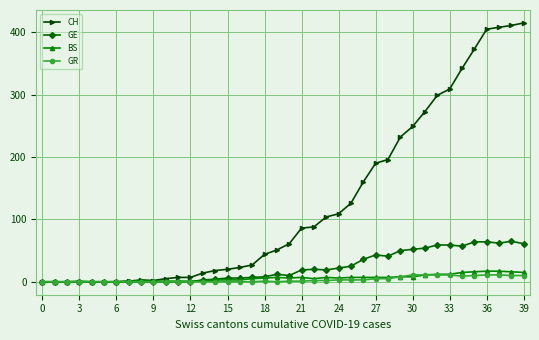

Which series has the widest spread of values?

CH